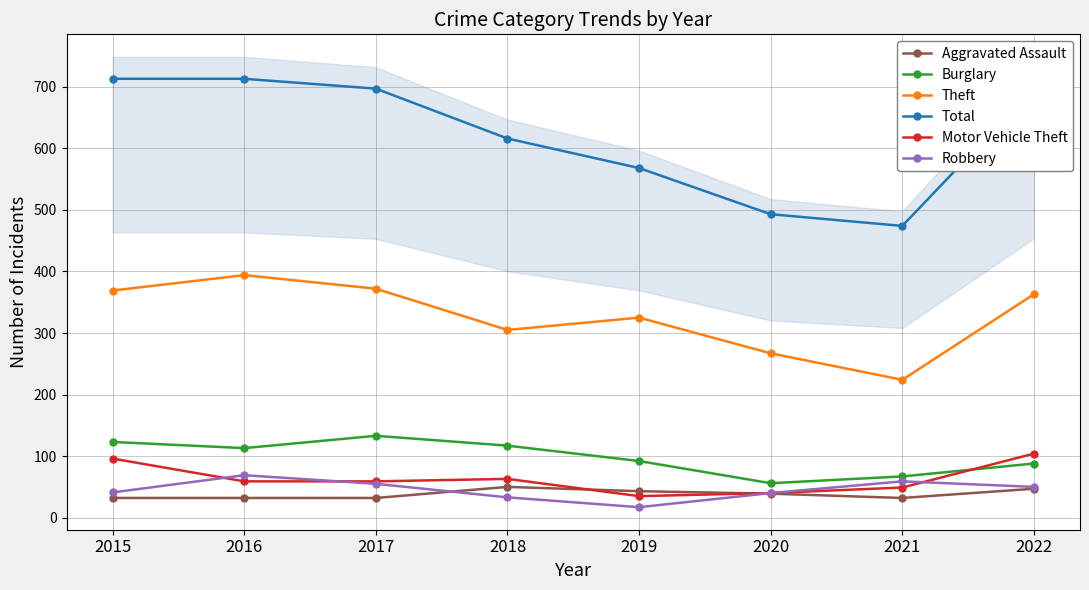

True or false: Aggravated Assault has a value of 58 at 2020.

False